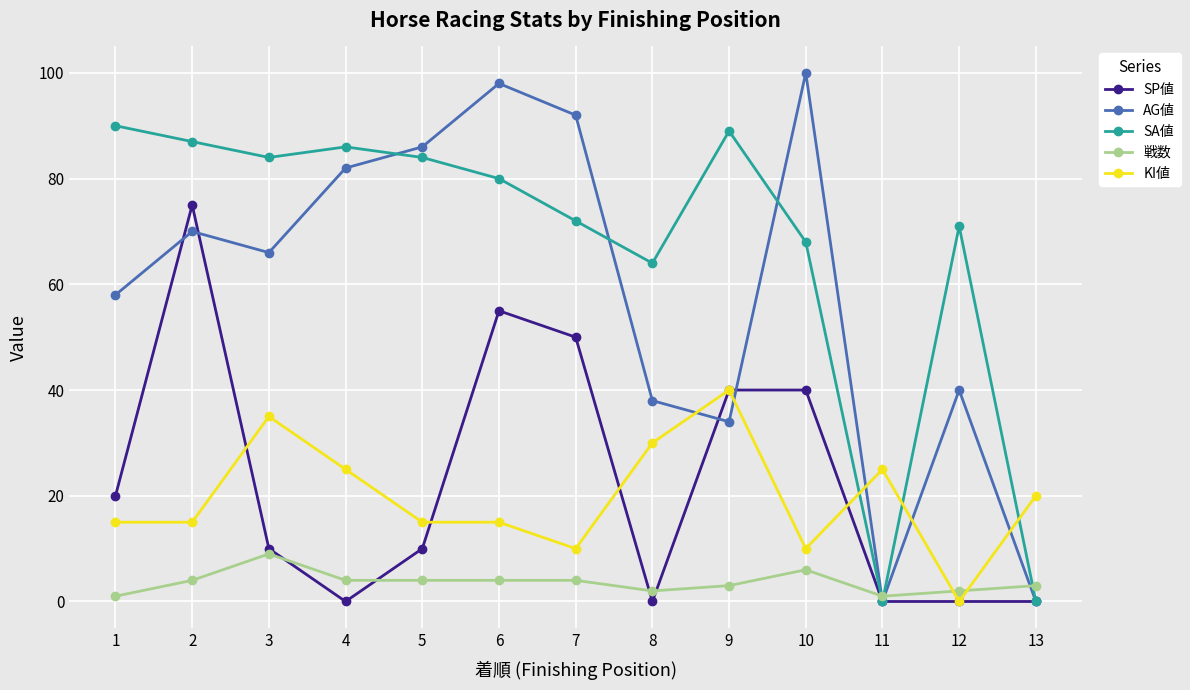

Rank the series by their maximum value, from highest to lowest.

AG値, SA値, SP値, KI値, 戦数